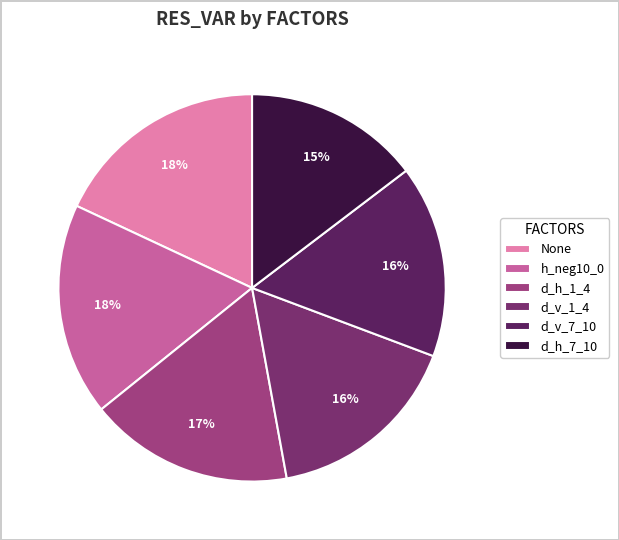

Combined, do d_h_1_4 and d_h_7_10 account for over 50%?

No